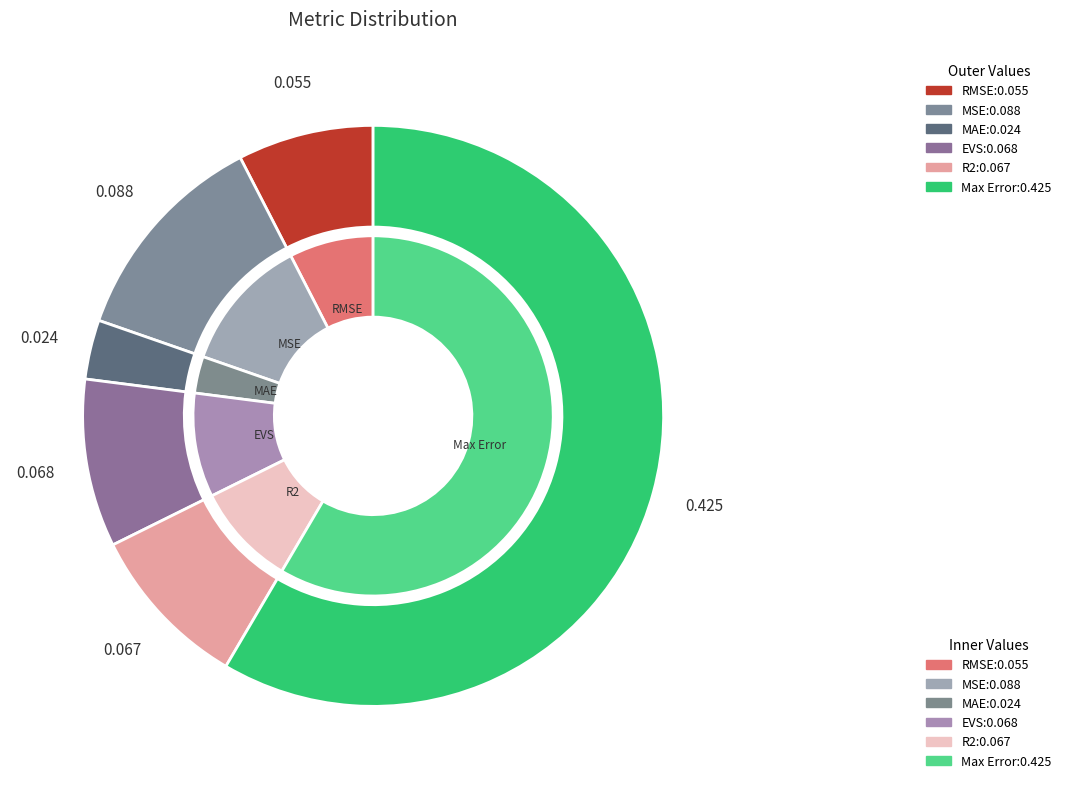

How many segments does this pie chart have?

6